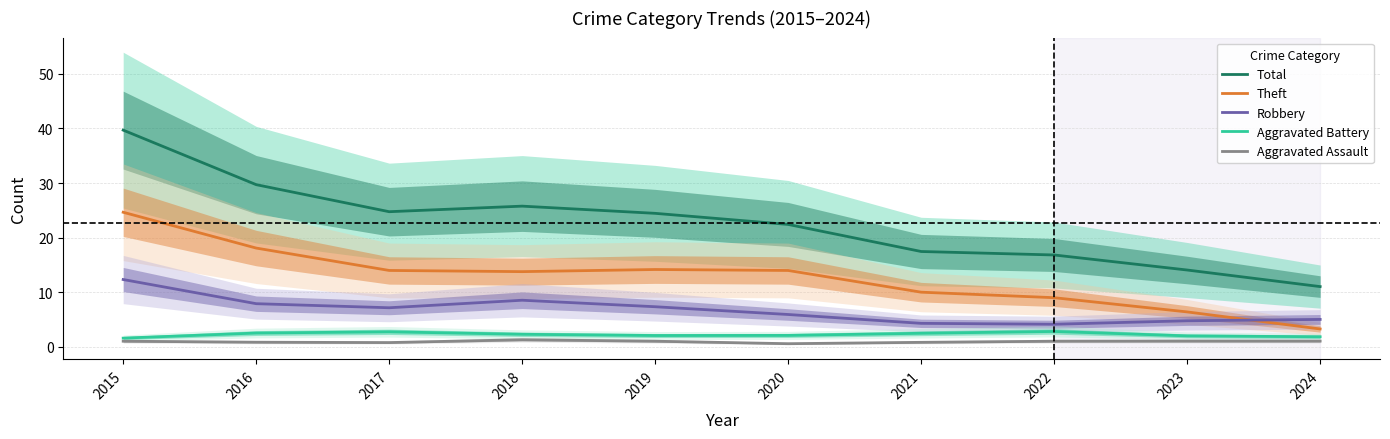

What are all the series names shown in the legend?

Total, Theft, Robbery, Aggravated Battery, Aggravated Assault